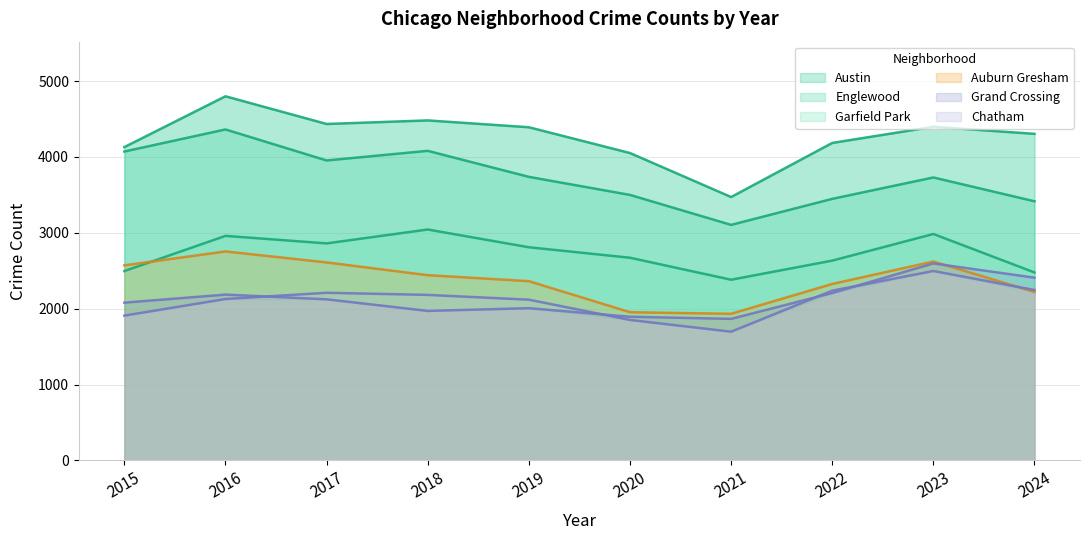

Is it true that Auburn Gresham equals 2442 at 2018?

True